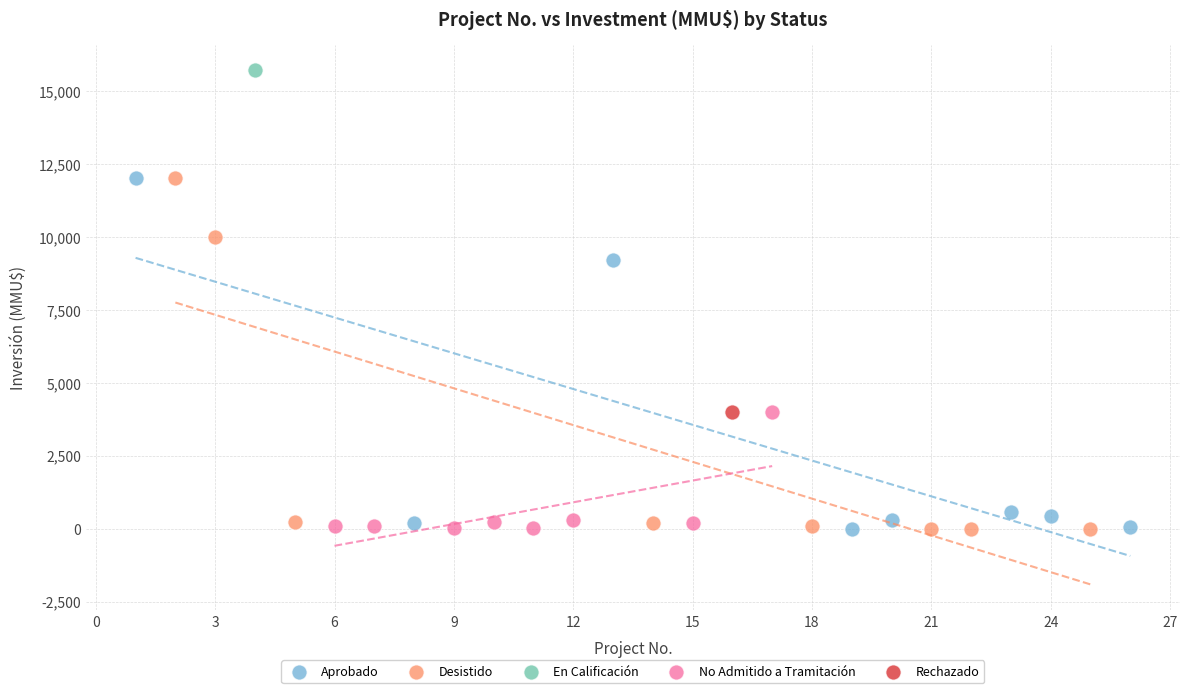

What are all the series names shown in the legend?

Aprobado, Desistido, En Calificación, No Admitido a Tramitación, Rechazado